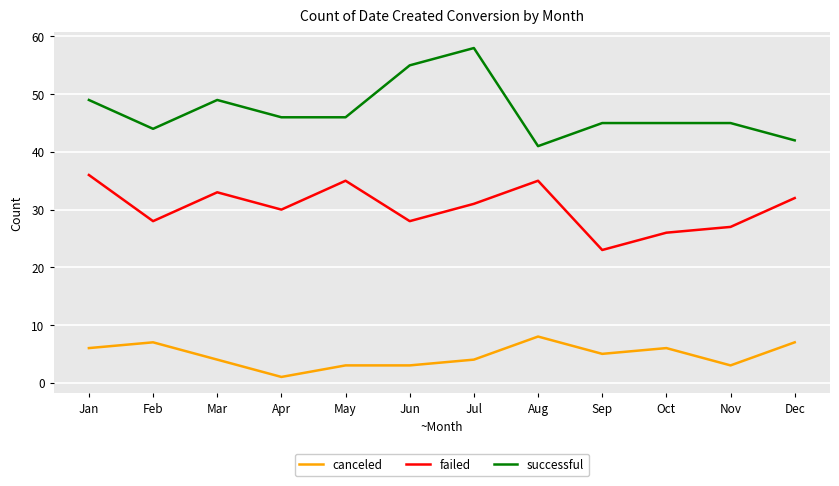

How many categories are shown in the chart?

12